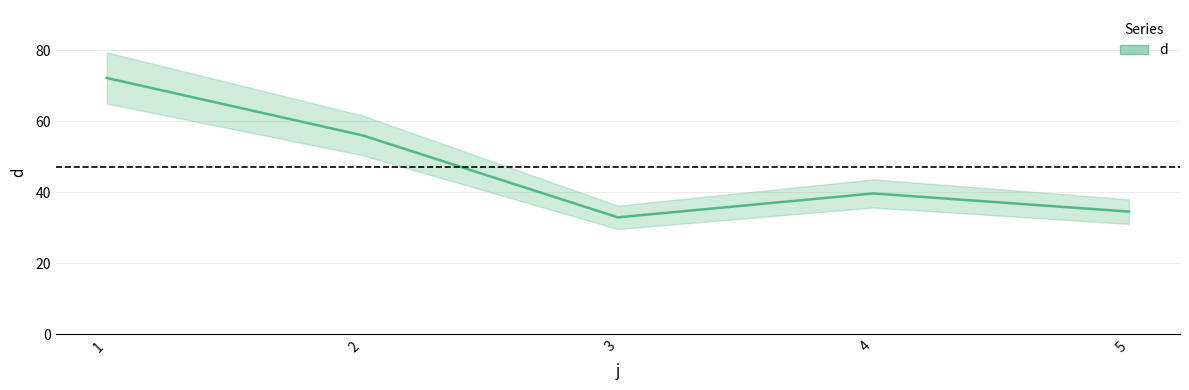

Which category has the highest value across all series?

1